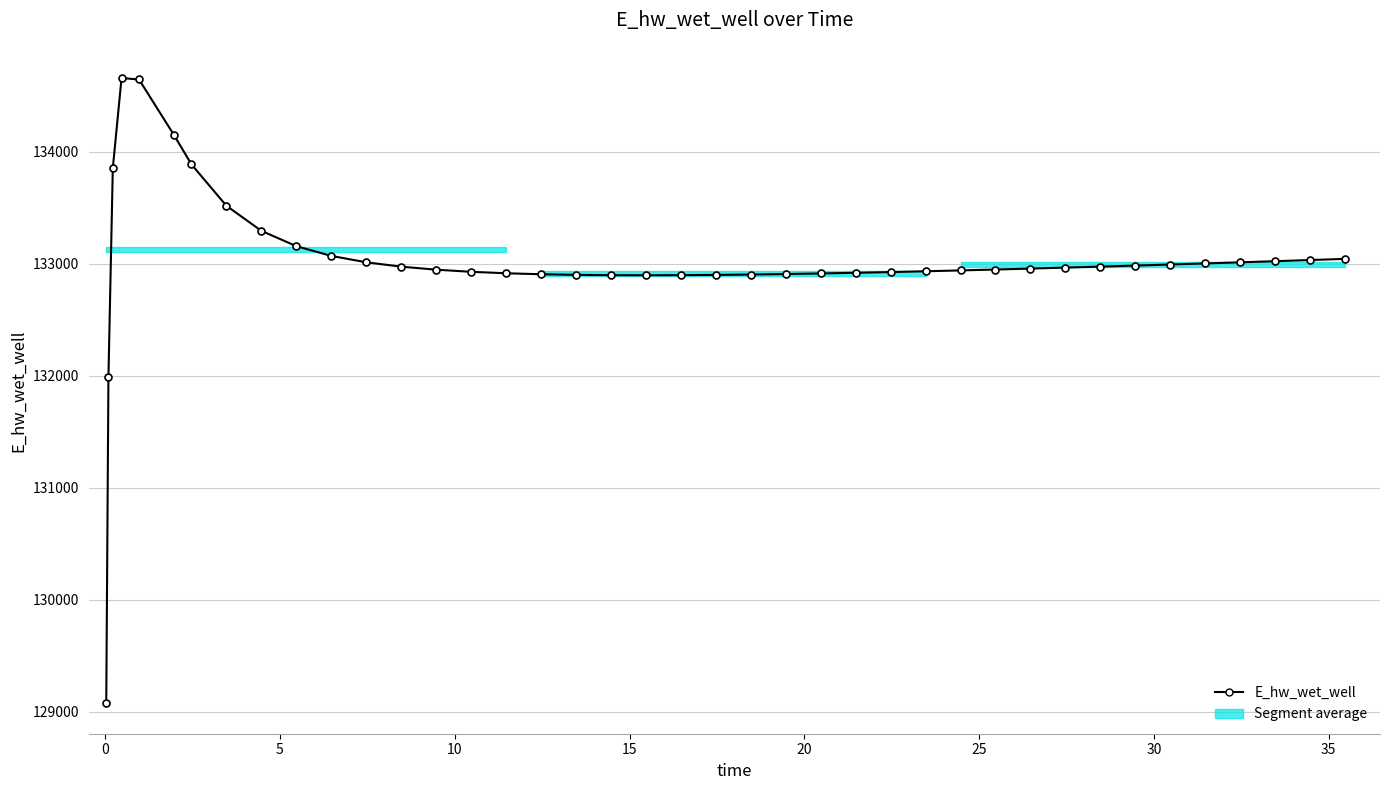

What is the sum of all values?

5320822.9